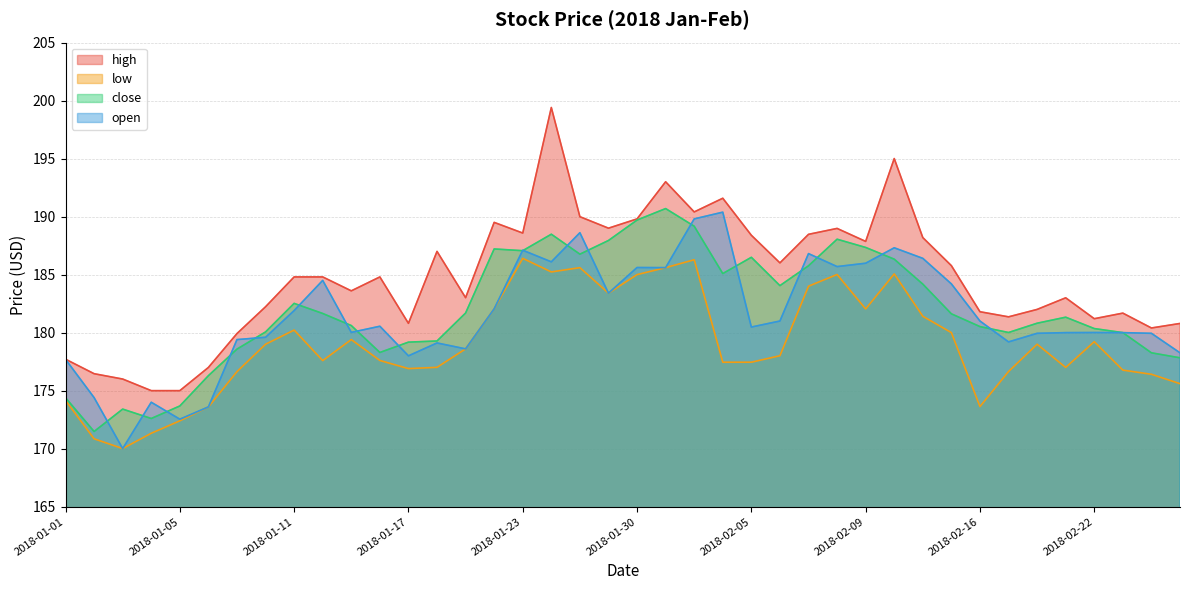

What is the average value of the close series?

182.0